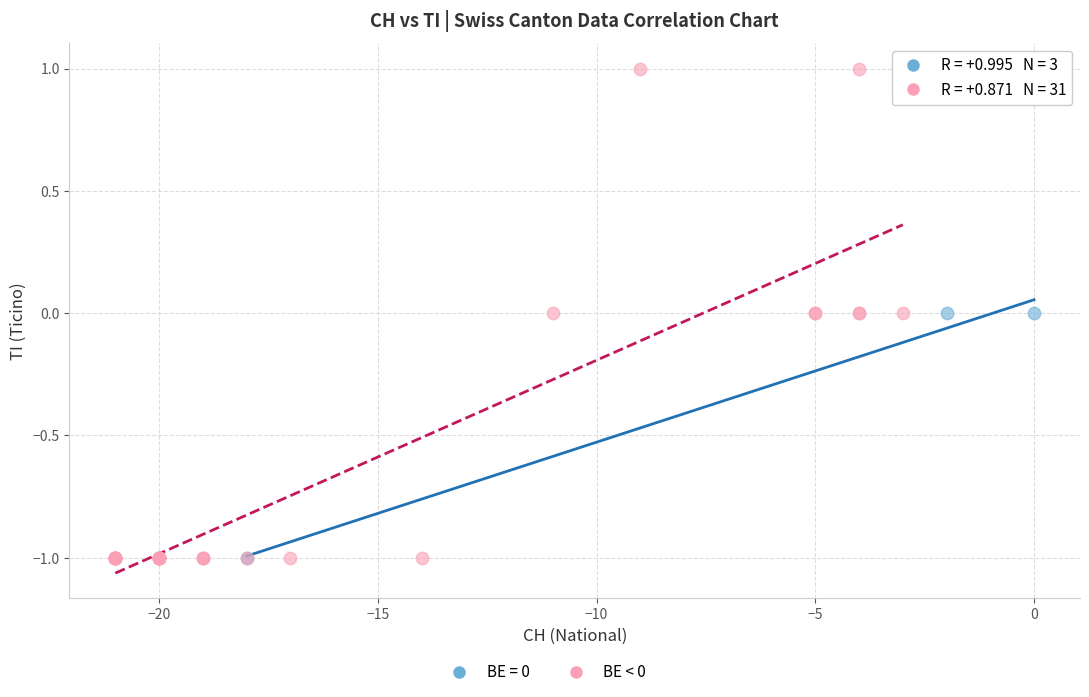

Which series has the widest spread of Y values?

BE < 0